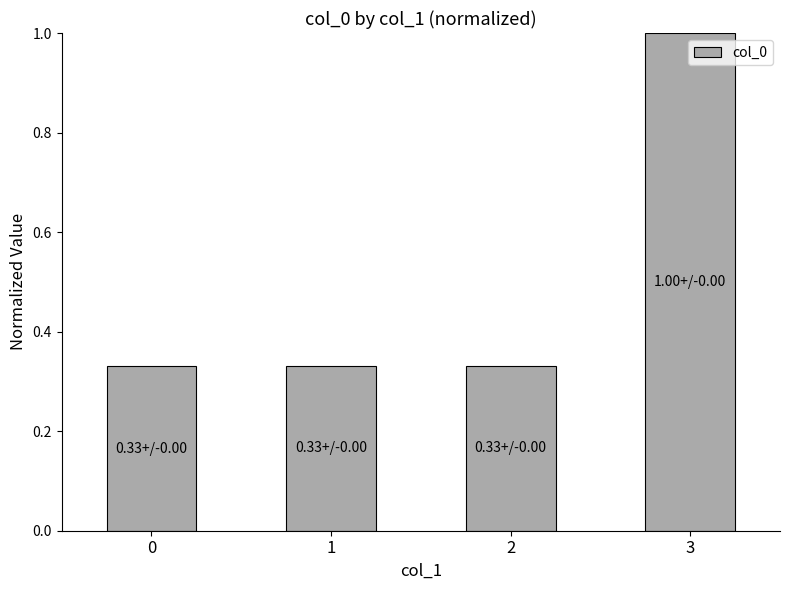

What is the approximate value at 3?

1.0